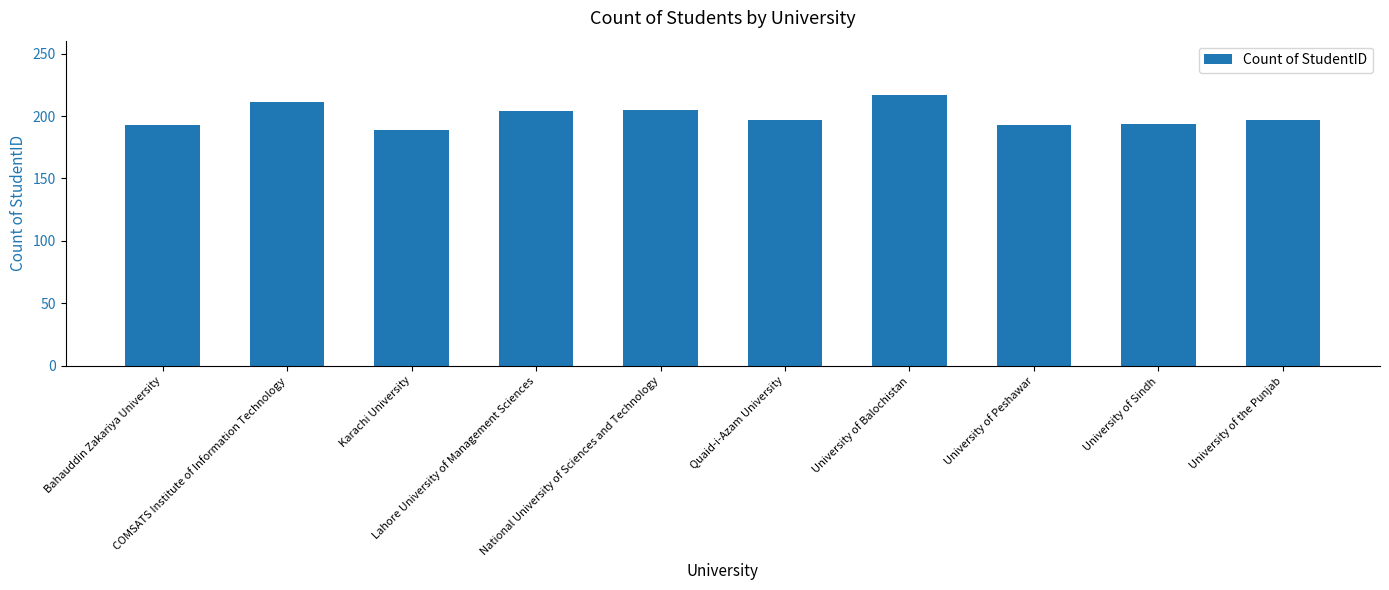

The chart shows a value of 363 at COMSATS Institute of Information Technology. True or false?

False